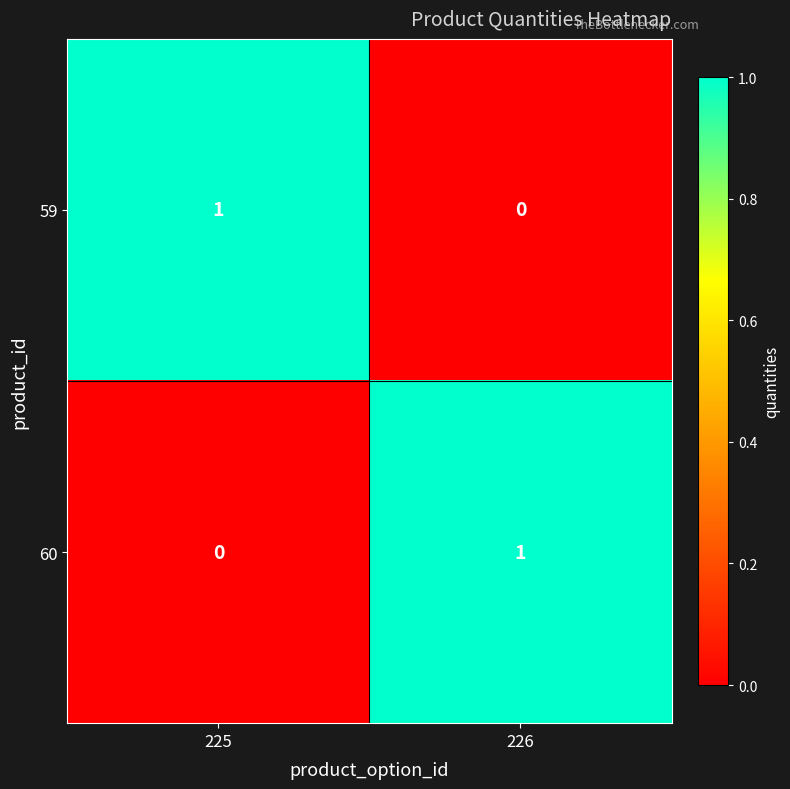

The 59 series shows 0 at 226. True or false?

True